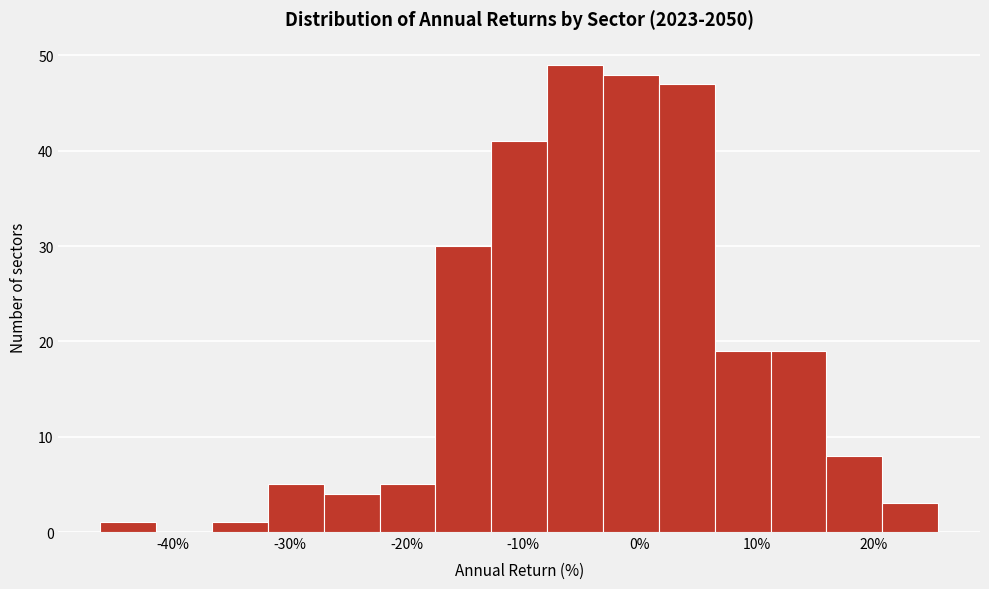

Reading left to right, list every bar in this chart as the range it spans on the x-axis followed by its height. Neither the bar edges nor the heights are printed on the chart, so give them approximately, as read against the axes.

-46 to -41: 1
-41 to -37: 0
-37 to -32: 1
-32 to -27: 5
-27 to -22: 4
-22 to -18: 5
-18 to -13: 30
-13 to -8: 41
-8 to -3: 49
-3 to 2: 48
2 to 6: 47
6 to 11: 19
11 to 16: 19
16 to 21: 8
21 to 26: 3